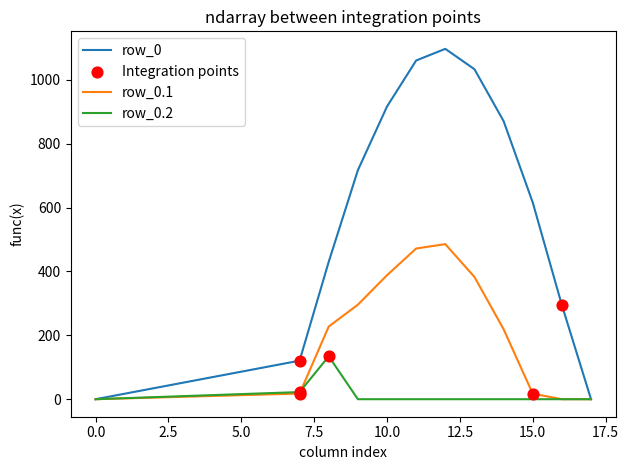

Which series has the largest total across all categories?

row_0